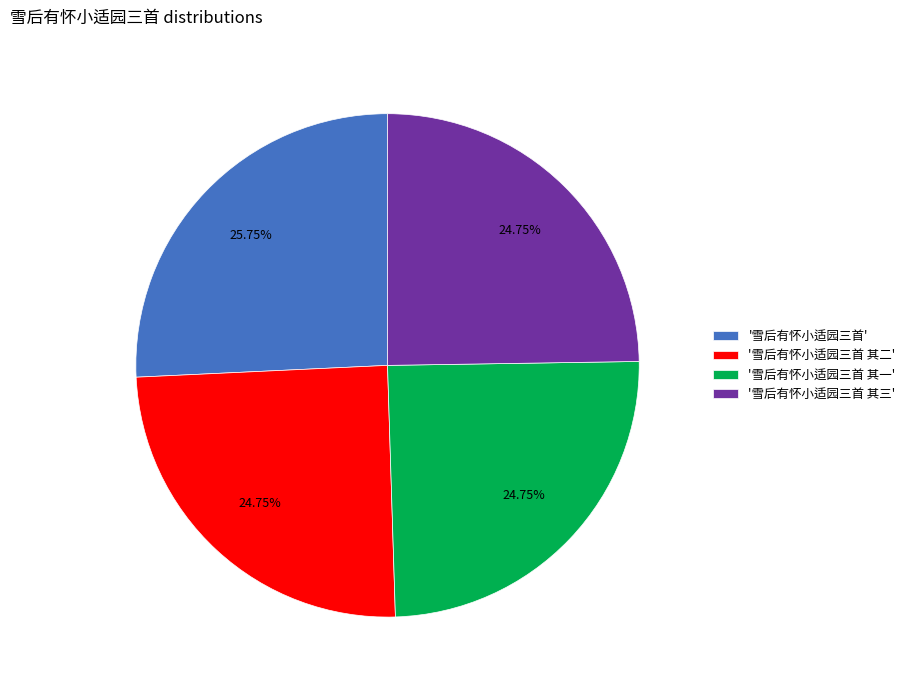

Is the sum of '雪后有怀小适园三首' and '雪后有怀小适园三首 其三' greater than half?

Yes